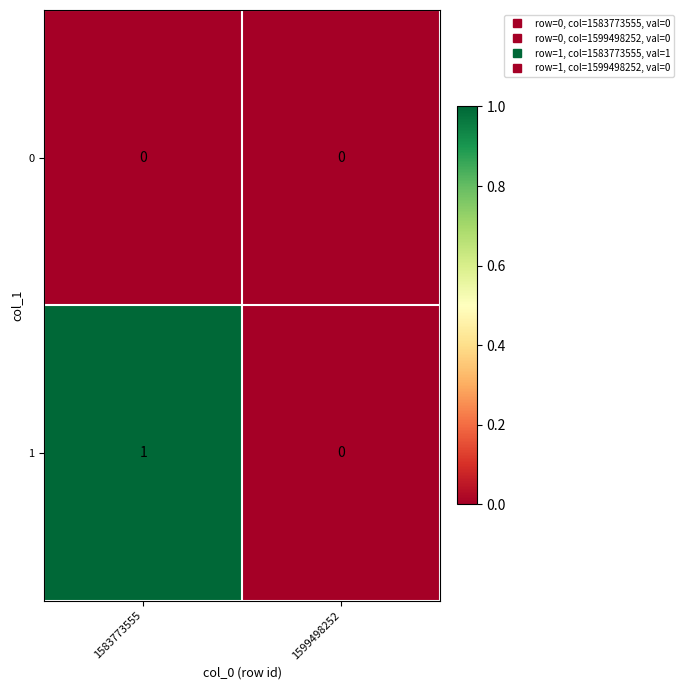

Reading left to right, transcribe all the data shown in this chart.

0: 1583773555=0	1599498252=0
1: 1583773555=1	1599498252=0